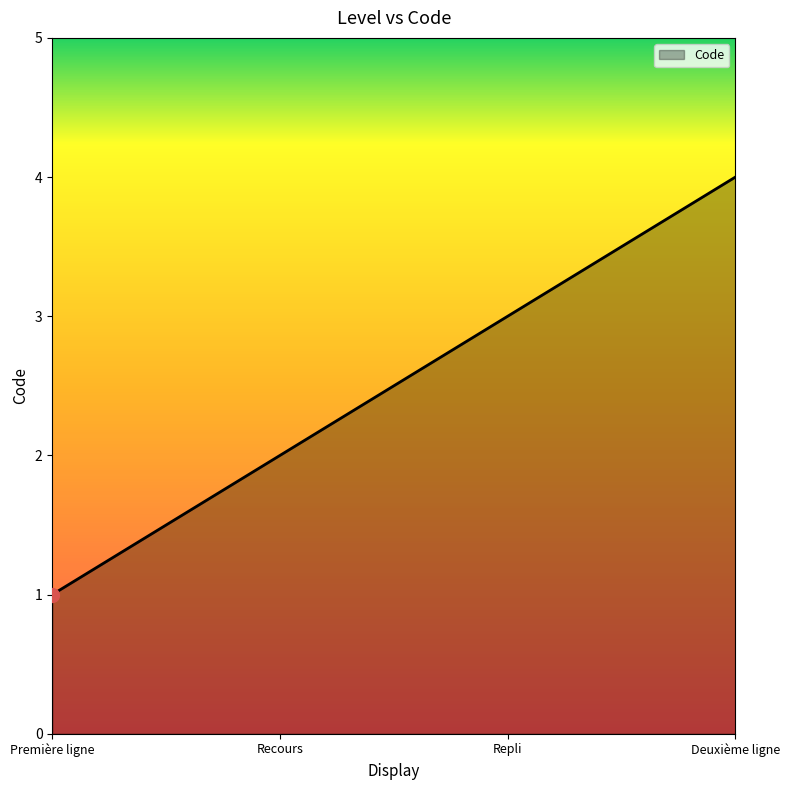

Is it true that the value at Recours is 1?

False